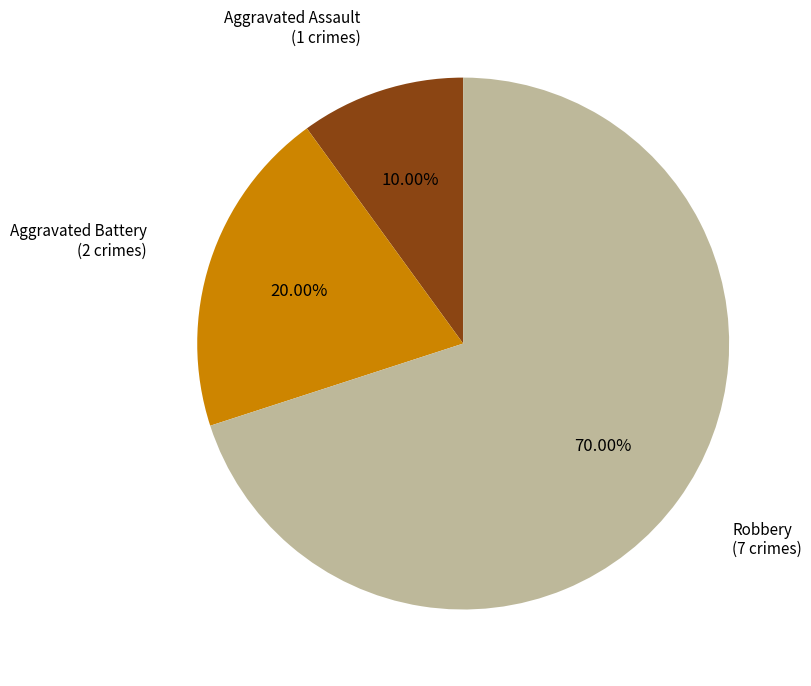

True or false: Aggravated Battery accounts for 10% of the total.

False